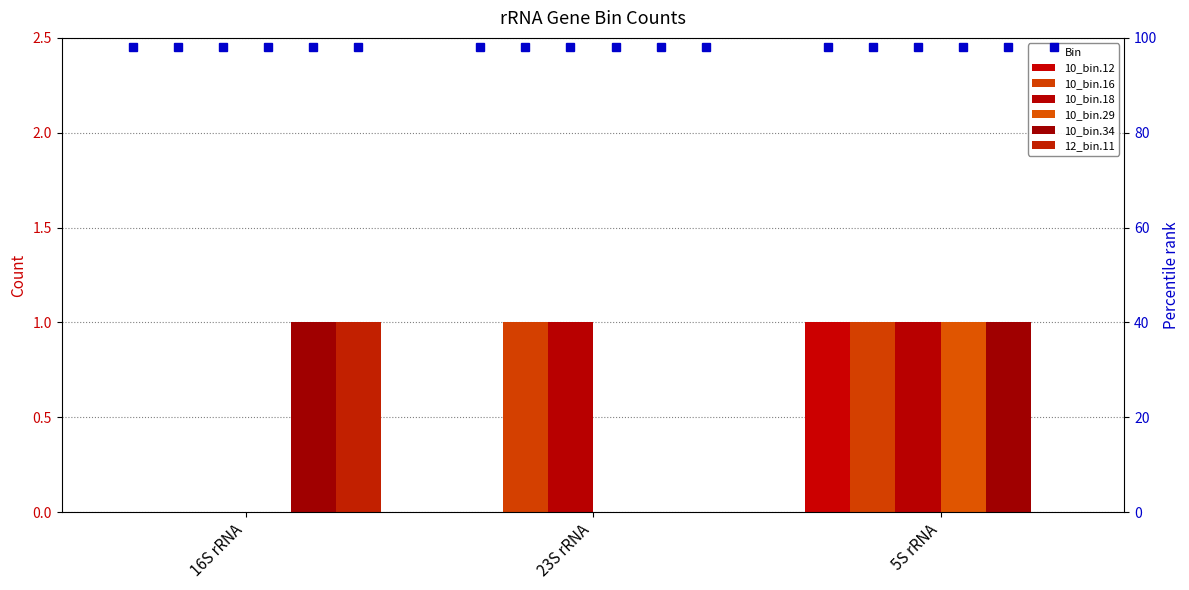

At which label does 10_bin.34 reach its minimum?

23S rRNA